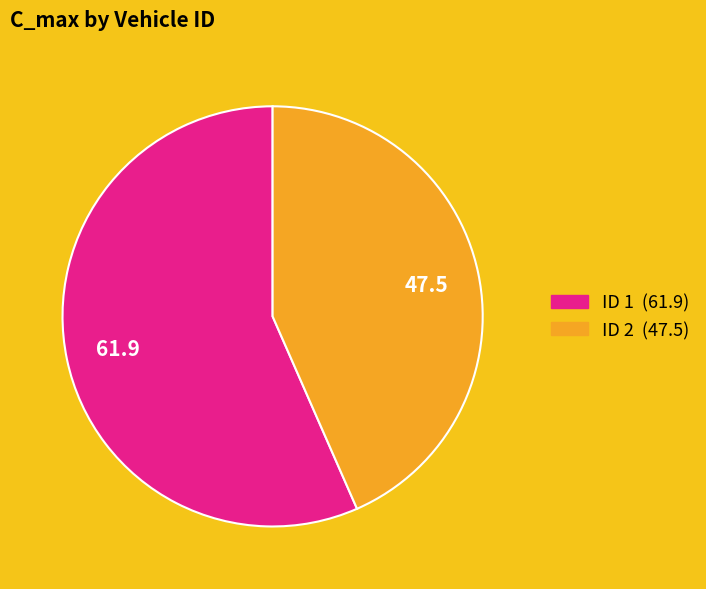

Does any single category account for the majority?

Yes